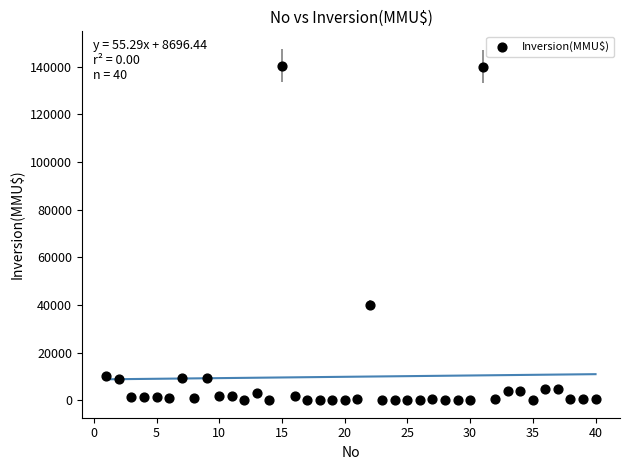

What is the range of Y values (max minus min)?

140400